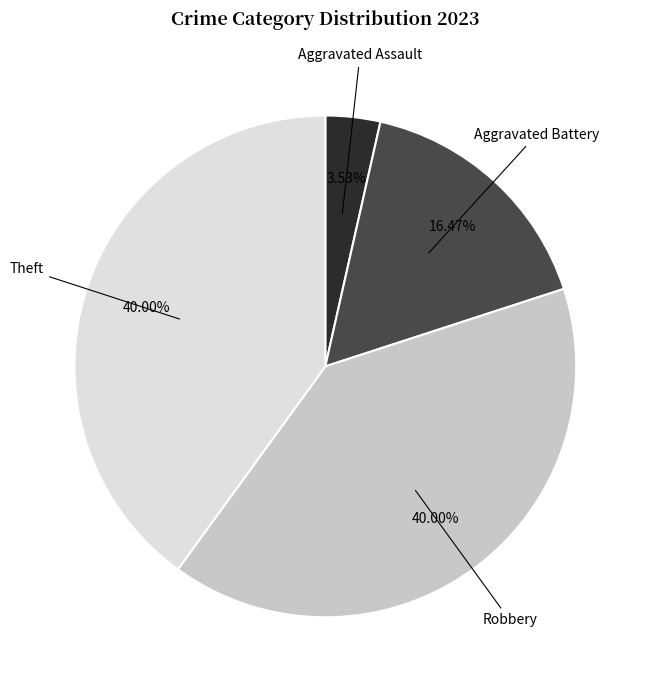

Is there a majority slice in this chart?

No